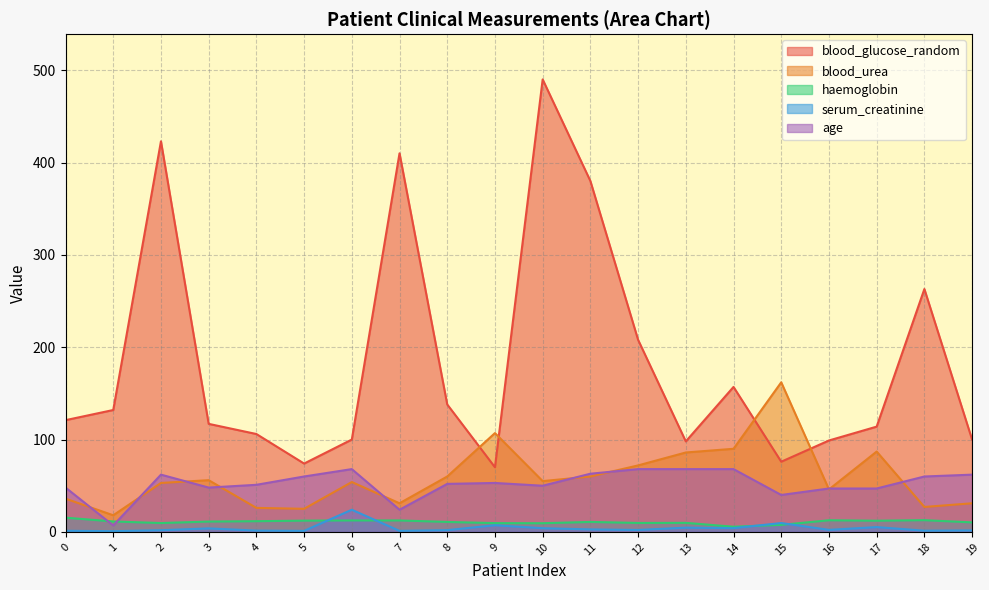

What is the value of the haemoglobin point at the 13th from the left?

9.7